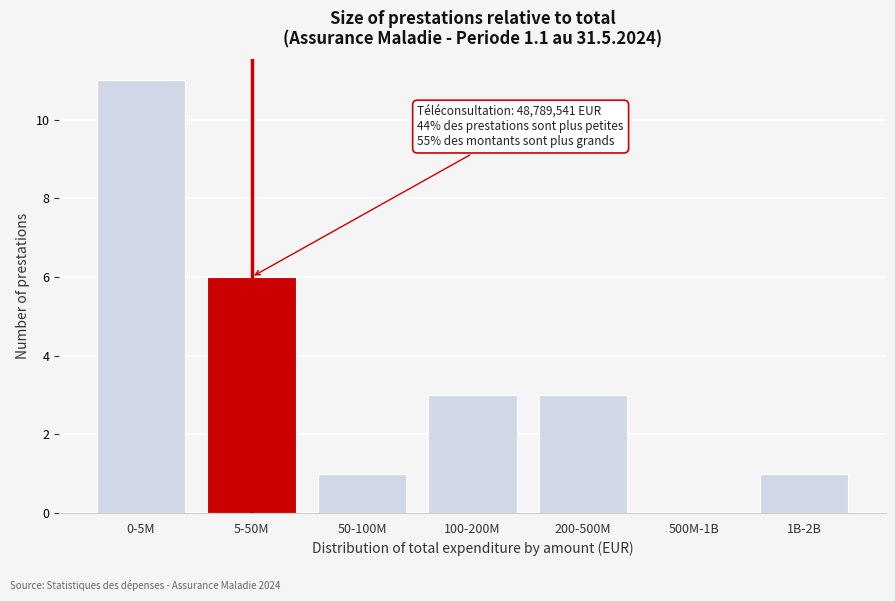

Reading left to right, list all the values displayed in this chart.

0-5M=11	5-50M=6	50-100M=1	100-200M=3	200-500M=3	500M-1B=0	1B-2B=1